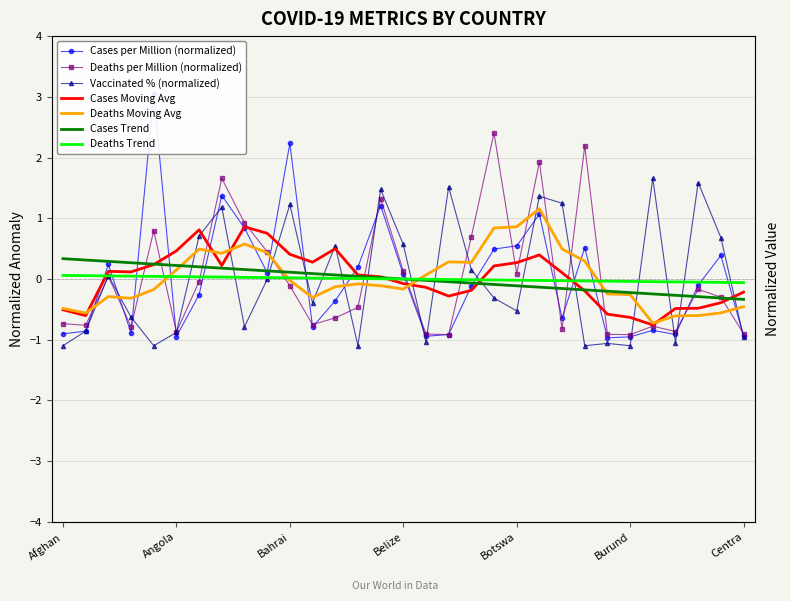

True or false: total_deaths_per_million has a value of -0.5 at Burund.

False